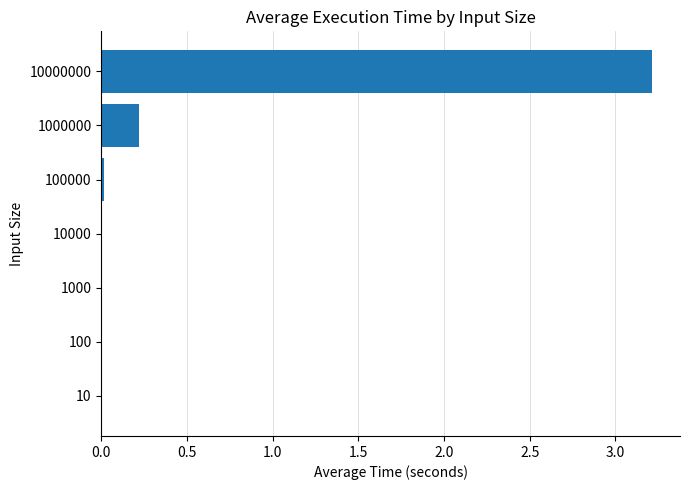

True or false: the data shows 0.0 at 10.

True